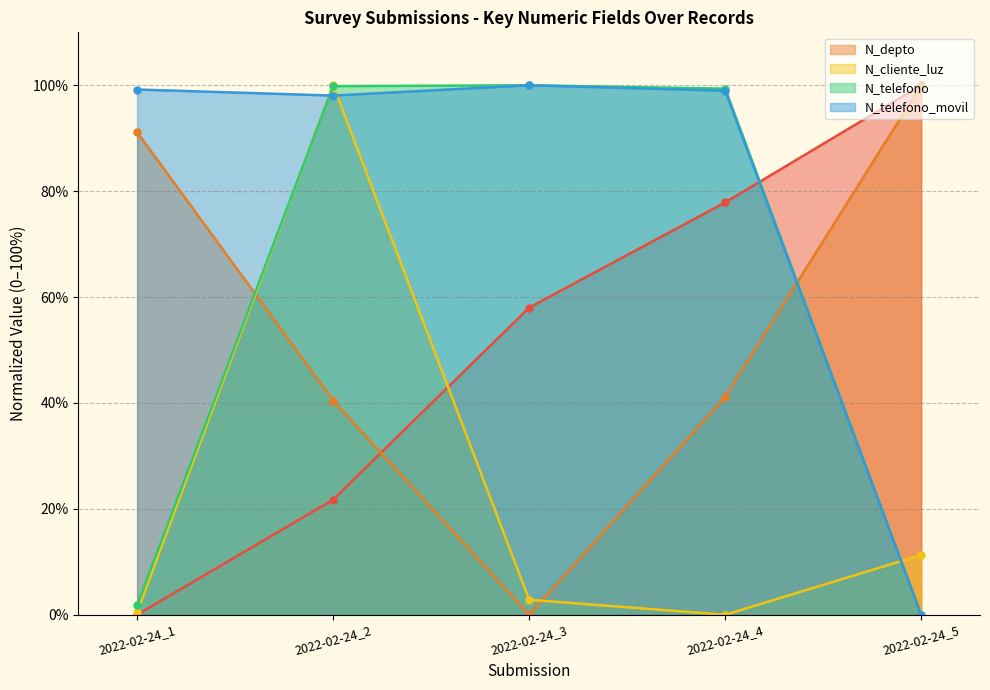

What is the highest value of the N_depto series?

100.0